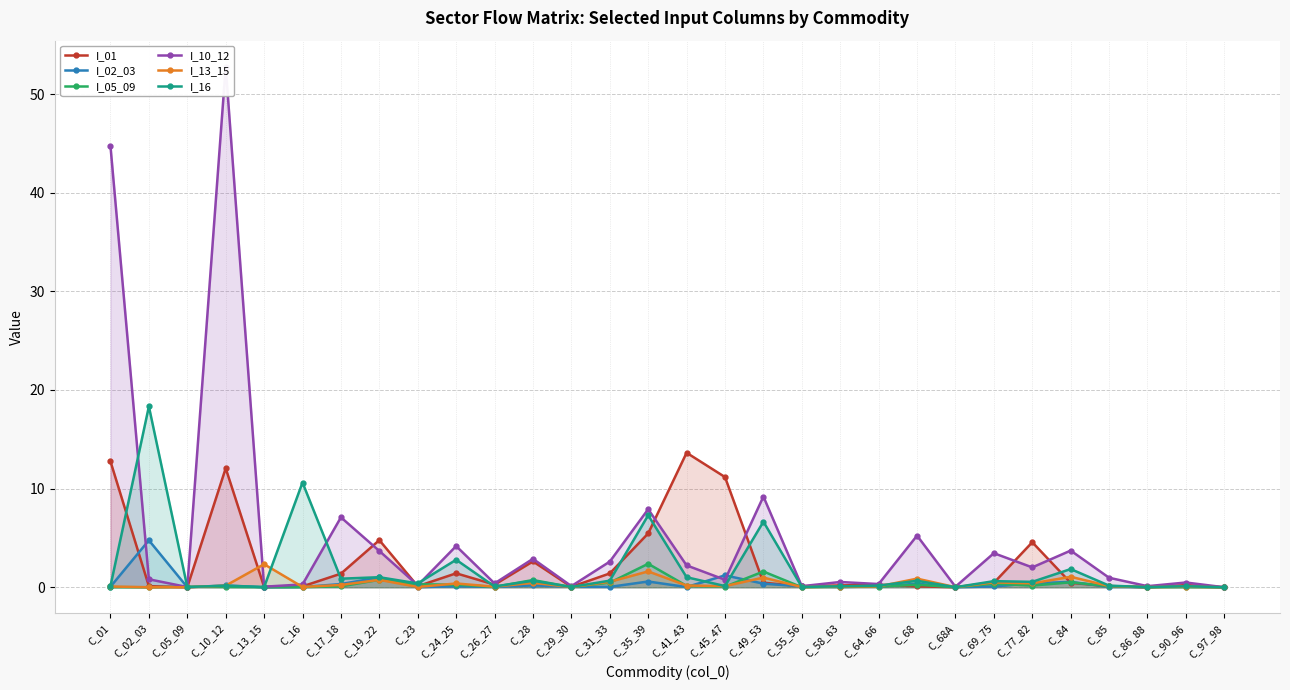

Which series changed the most between C_01 and C_86_88?

I_10_12